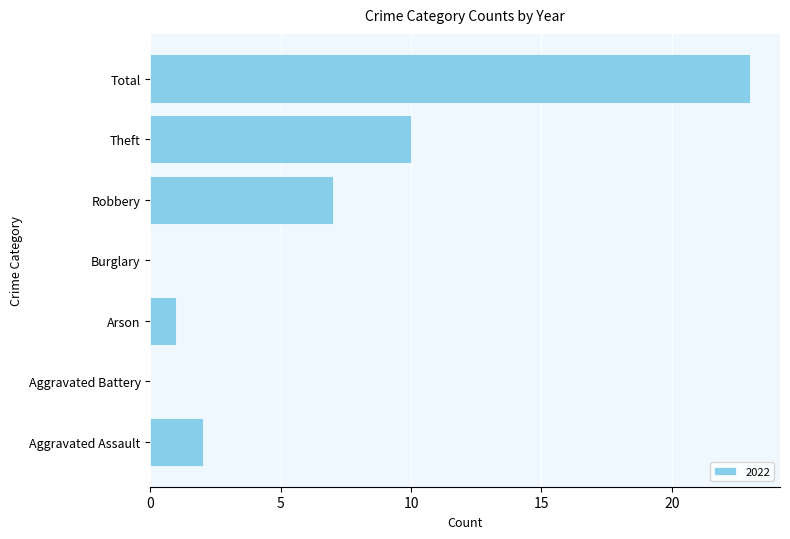

What is the change in value from Aggravated Assault to Robbery?

+5